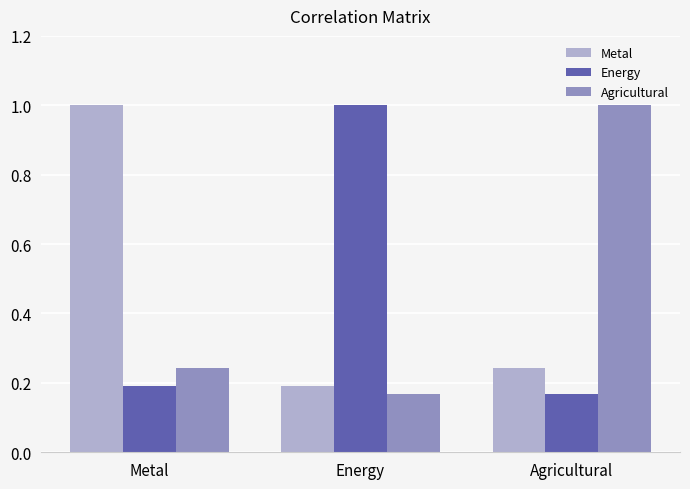

Rank the categories by Metal value from lowest to highest.

Energy, Agricultural, Metal